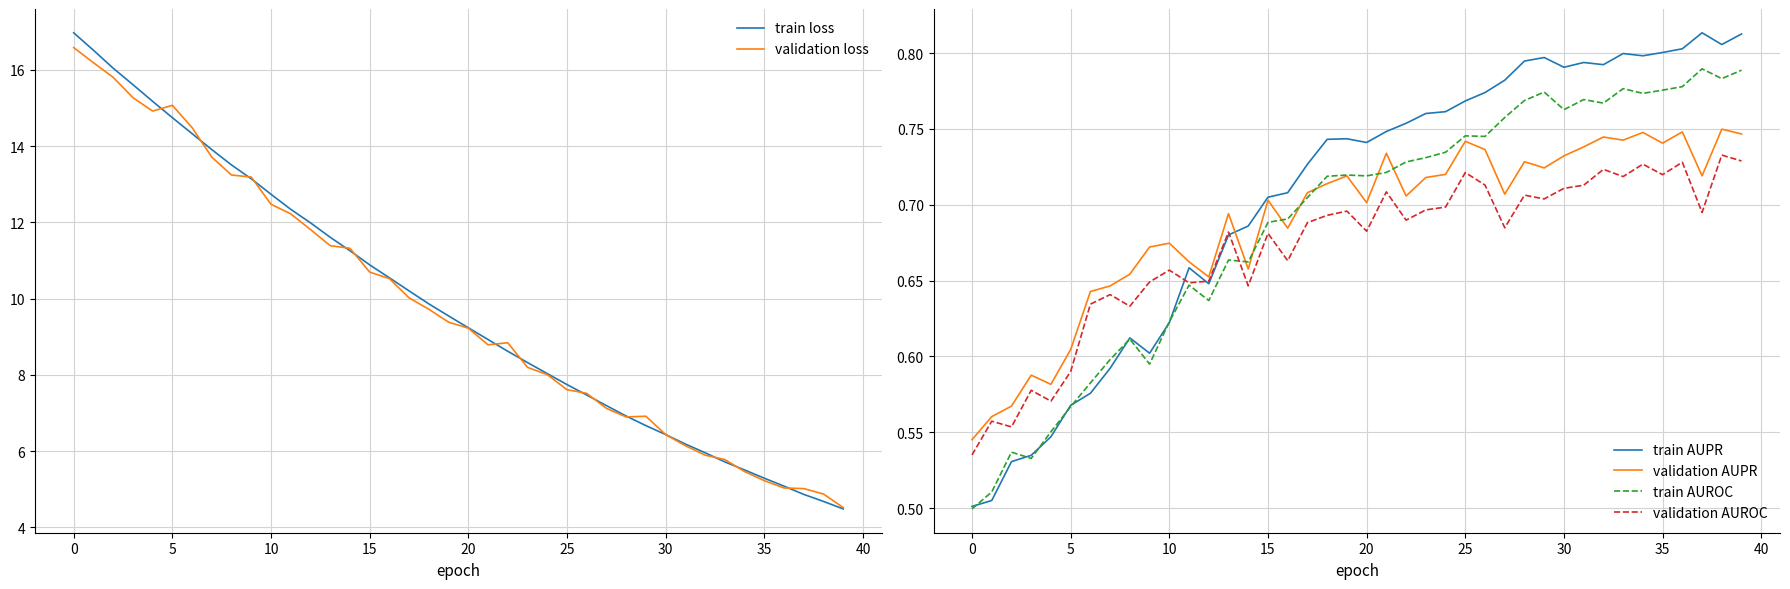

True or false: train loss and train AUROC intersect in this chart.

False